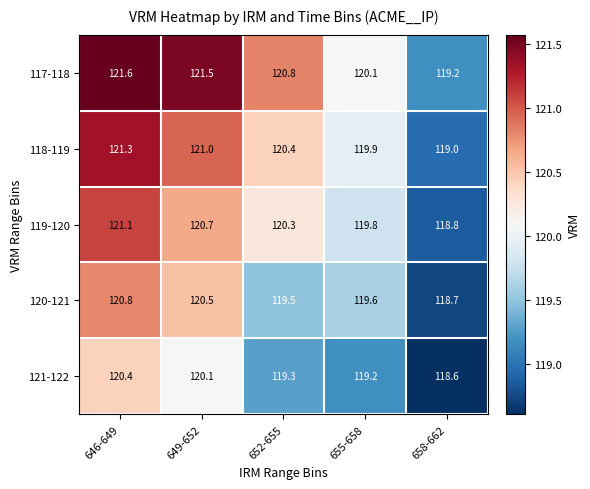

Which series has the largest range (max minus min)?

117-118